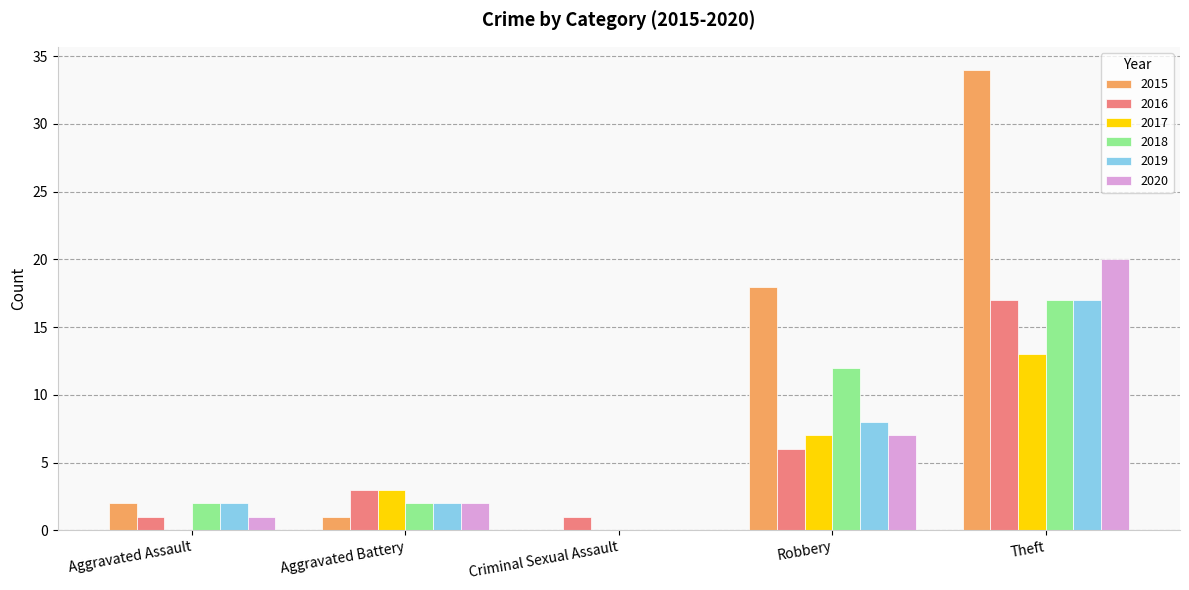

Where is 2018 nearest to the value 8?

Robbery